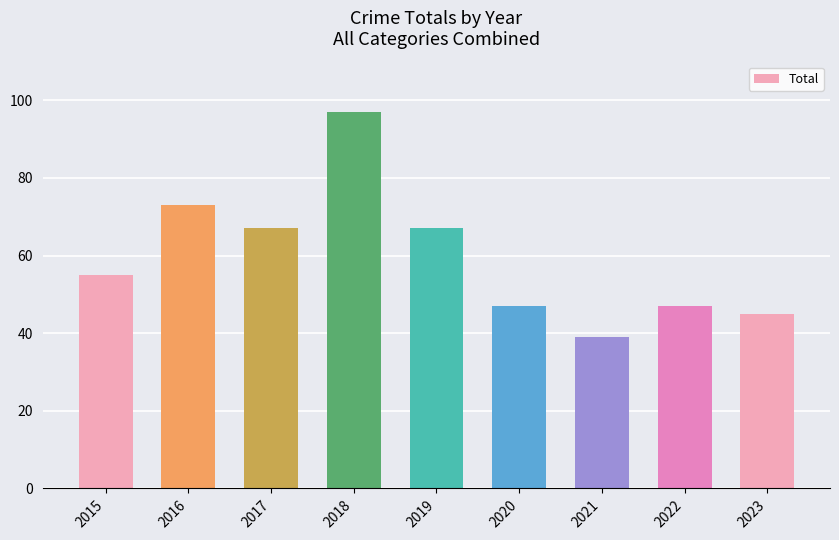

True or false: the data shows 105 at 2019.

False